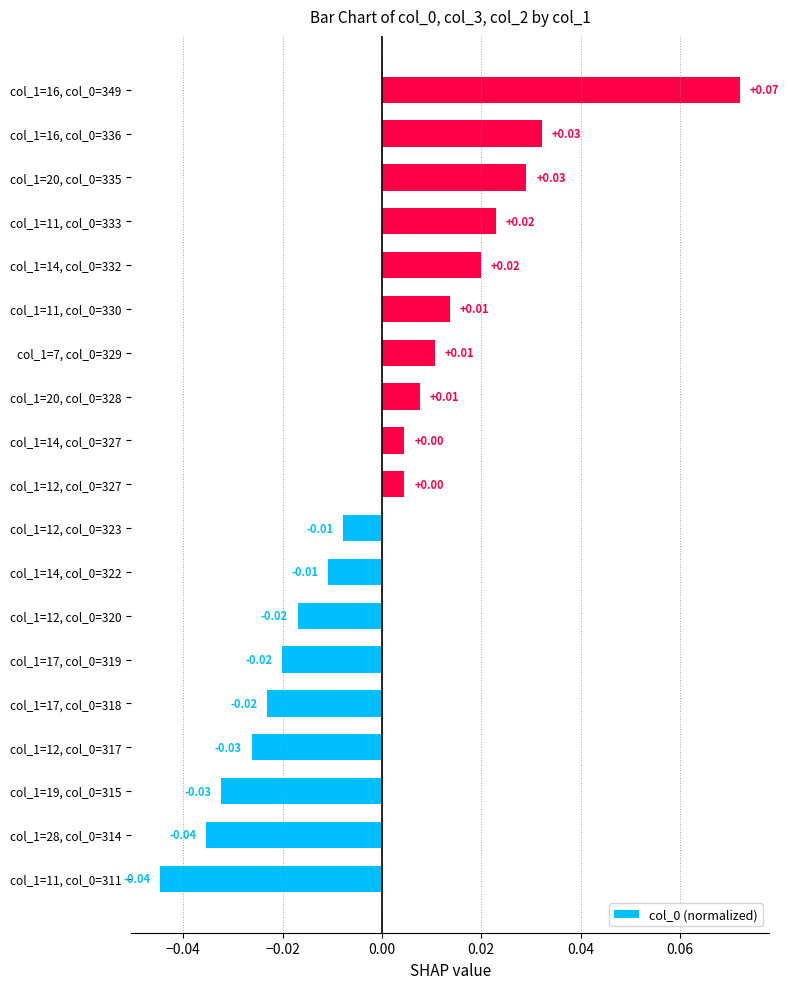

How many values are below zero?

9